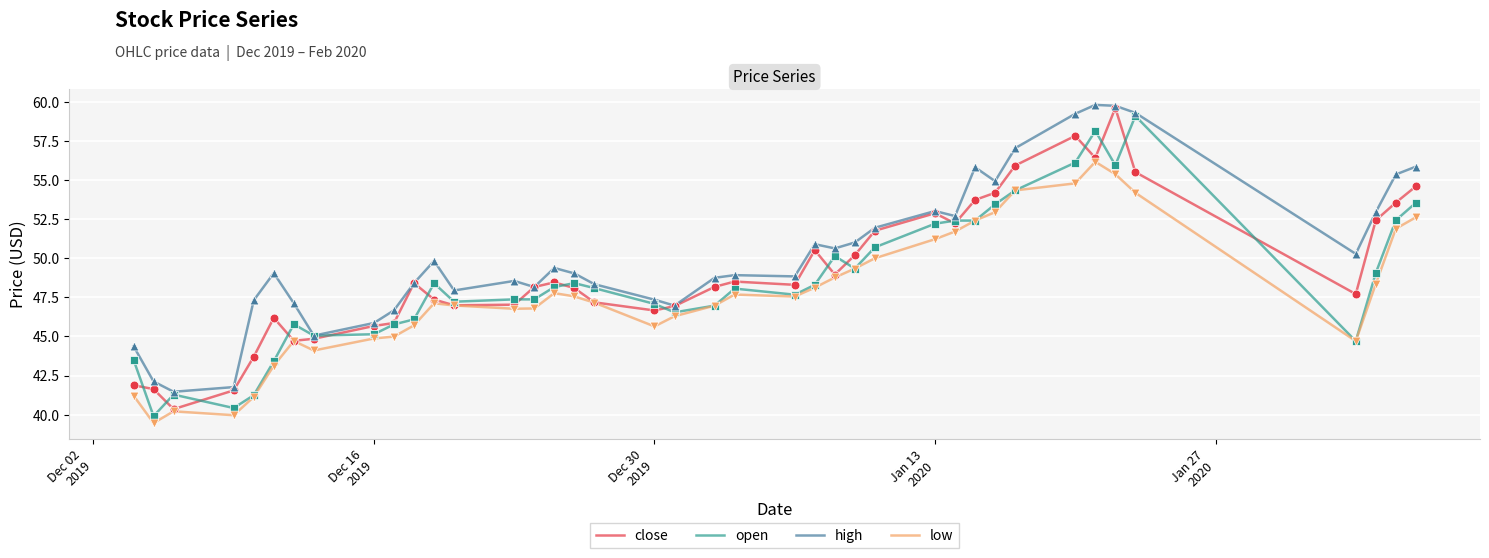

What are all the series names shown in the legend?

close, open, high, low